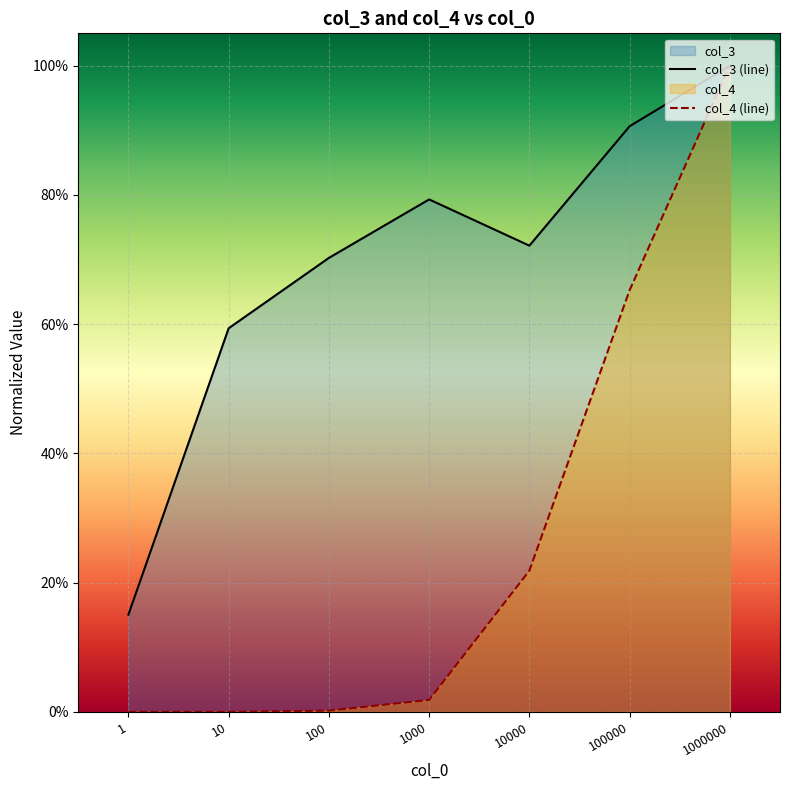

What is the sum of the col_3 (line) values at 1000 and 100000?

1.7